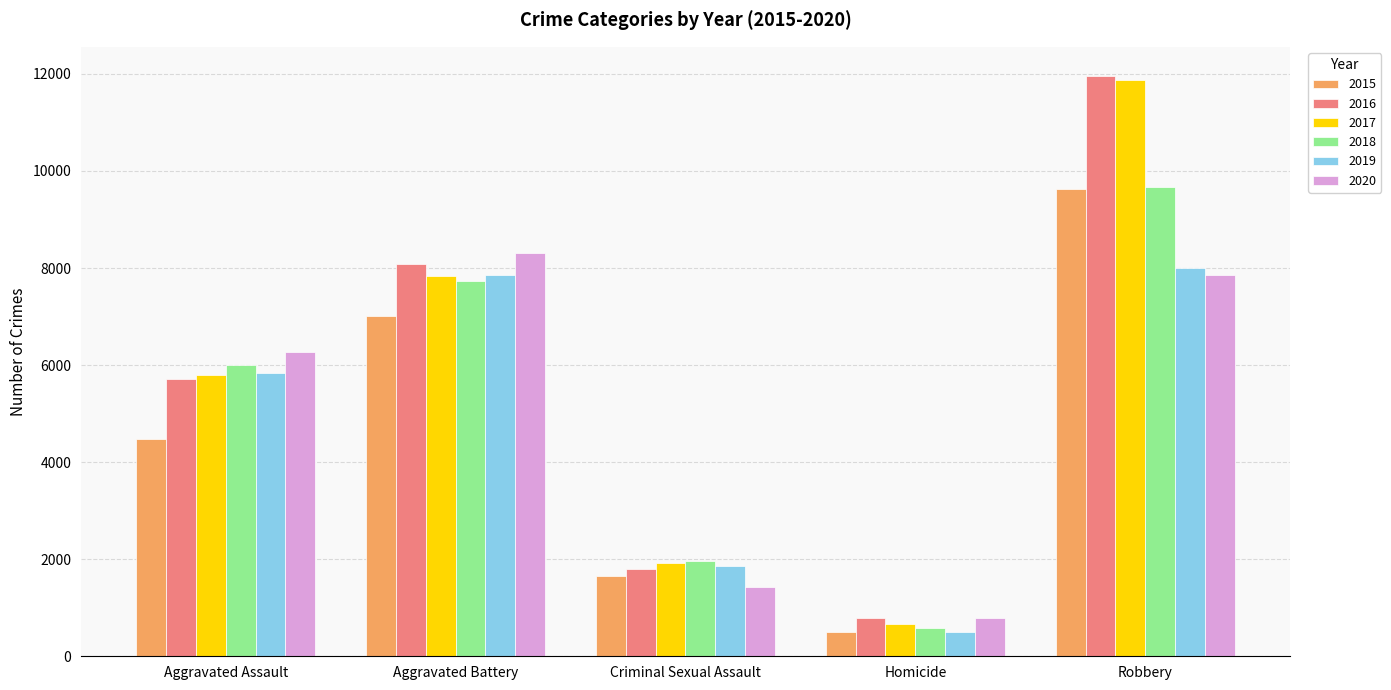

What is the greatest value displayed?

11960